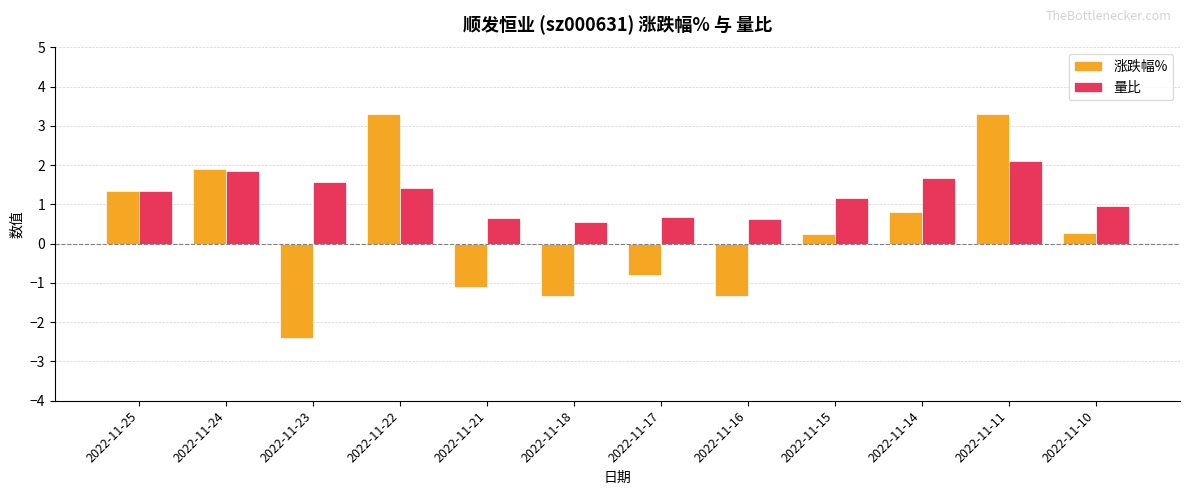

Is the value of 涨跌幅% at 2022-11-24 greater than the value of 量比 at 2022-11-16?

Yes